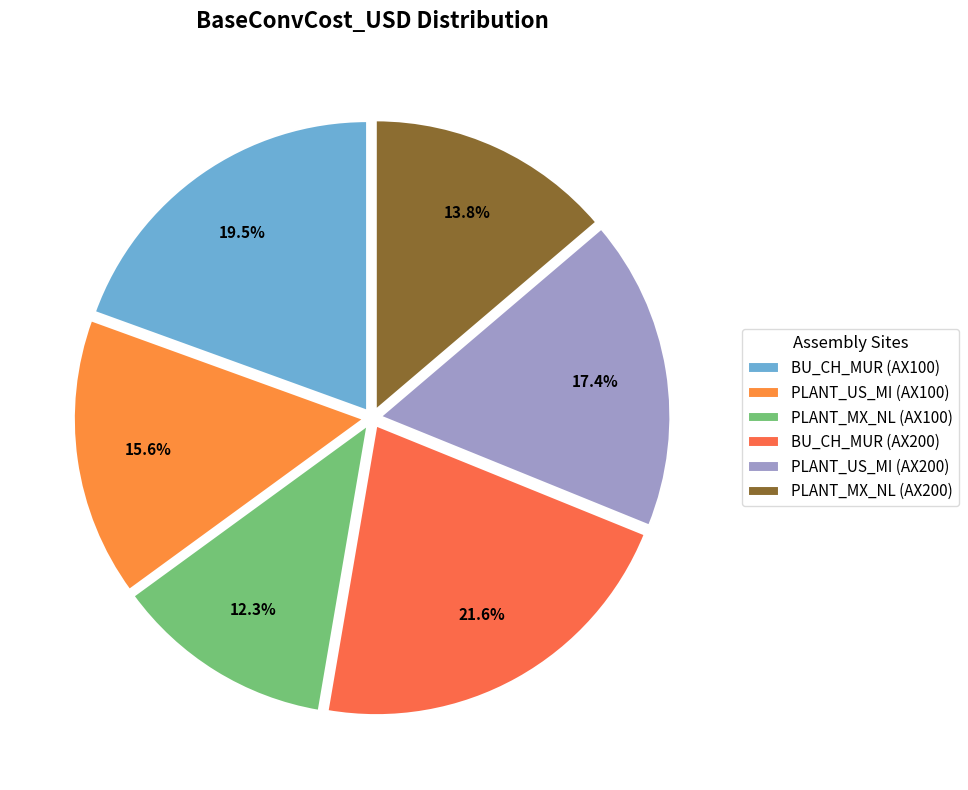

Which category has the biggest portion of the pie?

BU_CH_MUR (AX200)